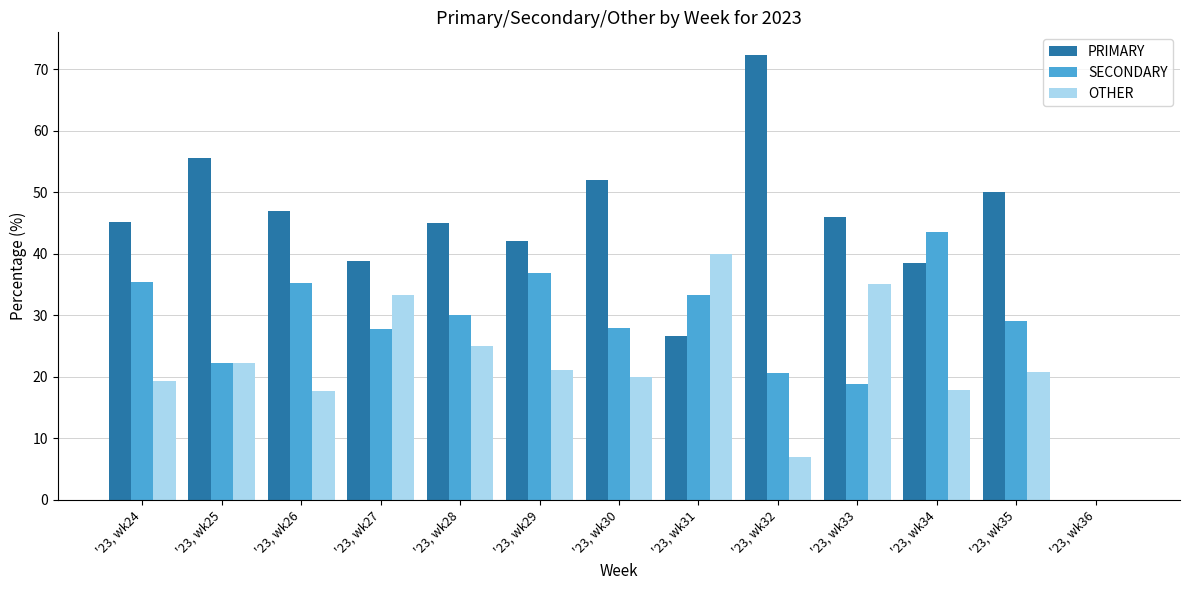

What is the difference between the OTHER values at '23, wk24 and '23, wk36?

19.4